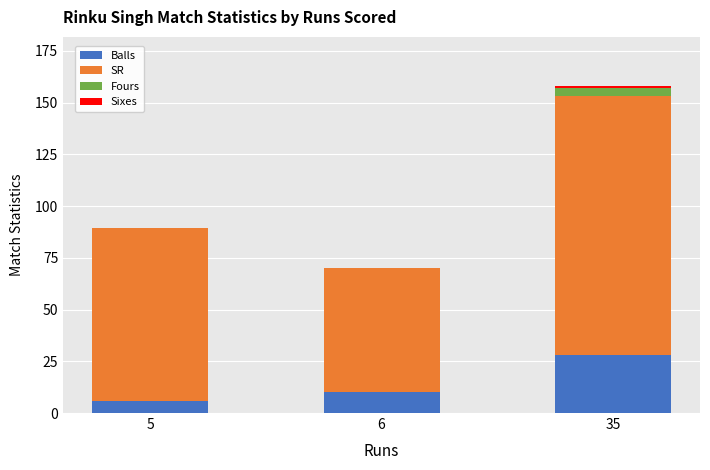

At which label is Balls closest to 17?

6